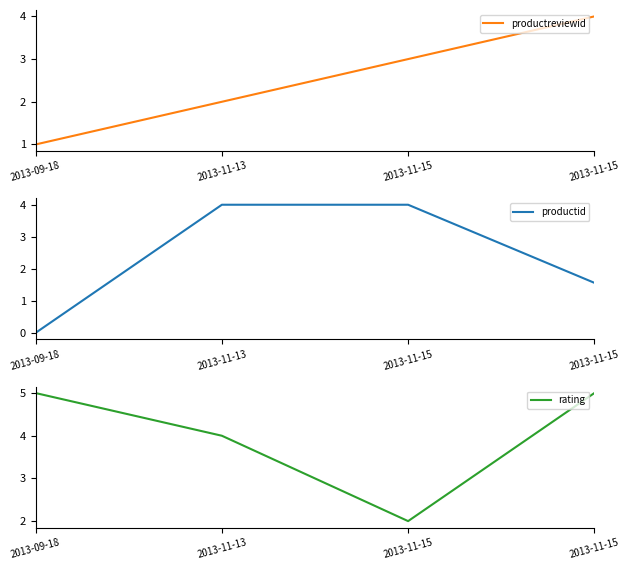

Reading left to right, what are all the values shown in this chart?

productreviewid: 1.0	2.0	3.0	4.0
productid: 0.0	4.0	4.0	1.6
rating: 5.0	4.0	2.0	5.0